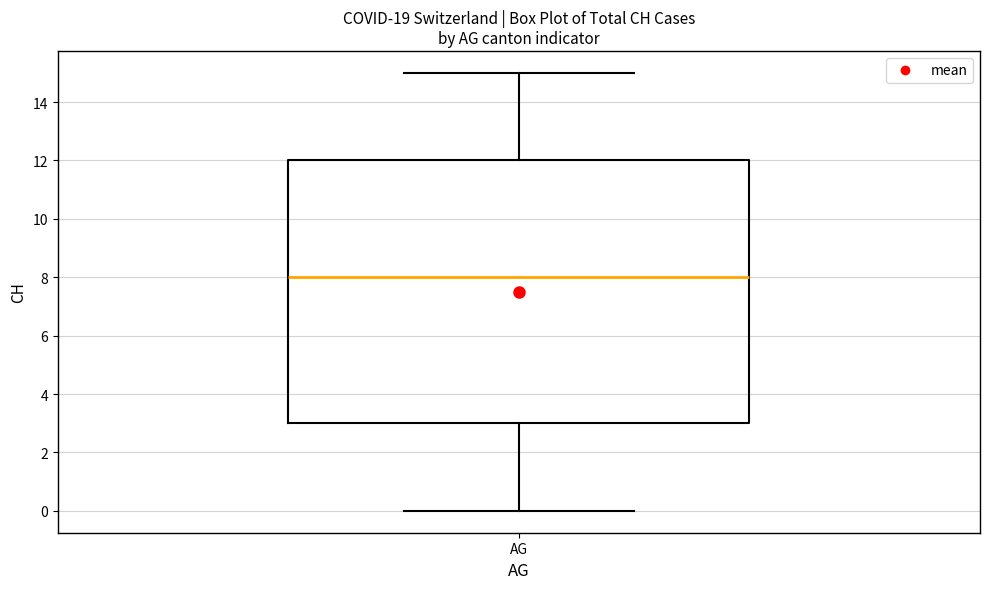

Where is the upper edge of the box for AG on the y-axis? The values are not printed on the chart, so give them approximately, as read against the axis.

12